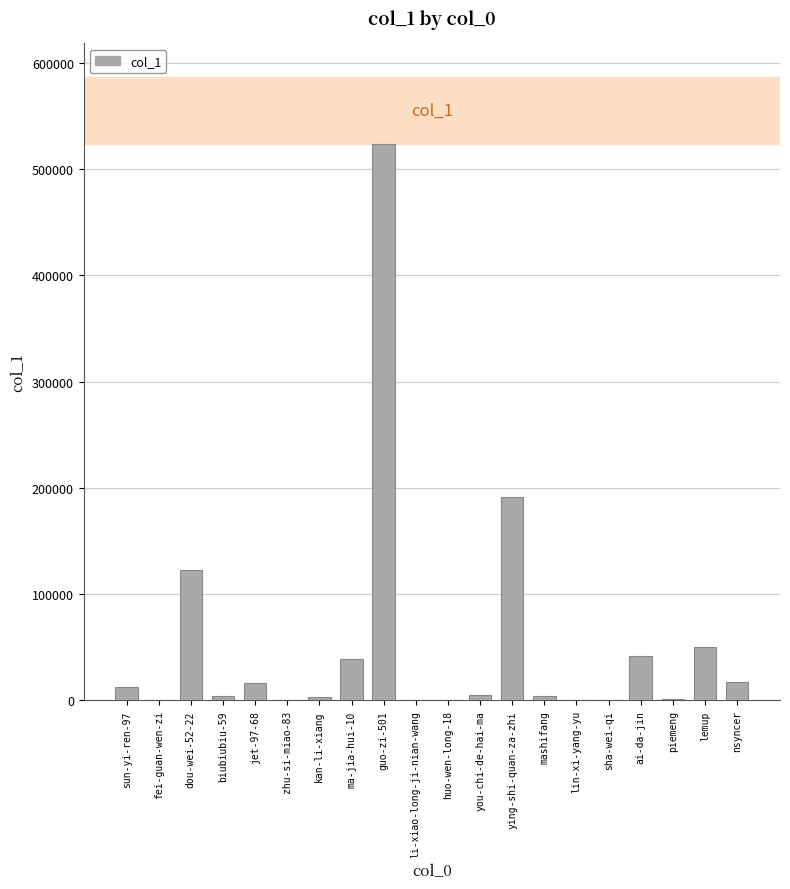

Count the number of categories in the chart.

20